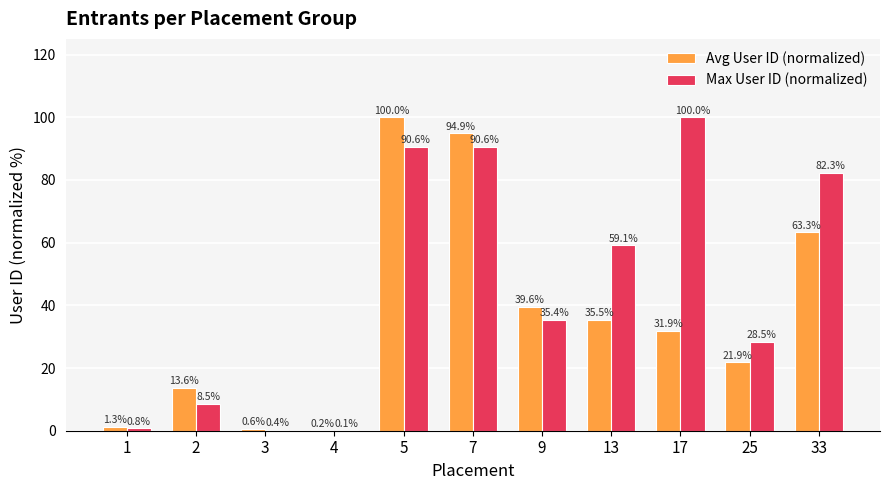

How many distinct data groups are displayed?

2